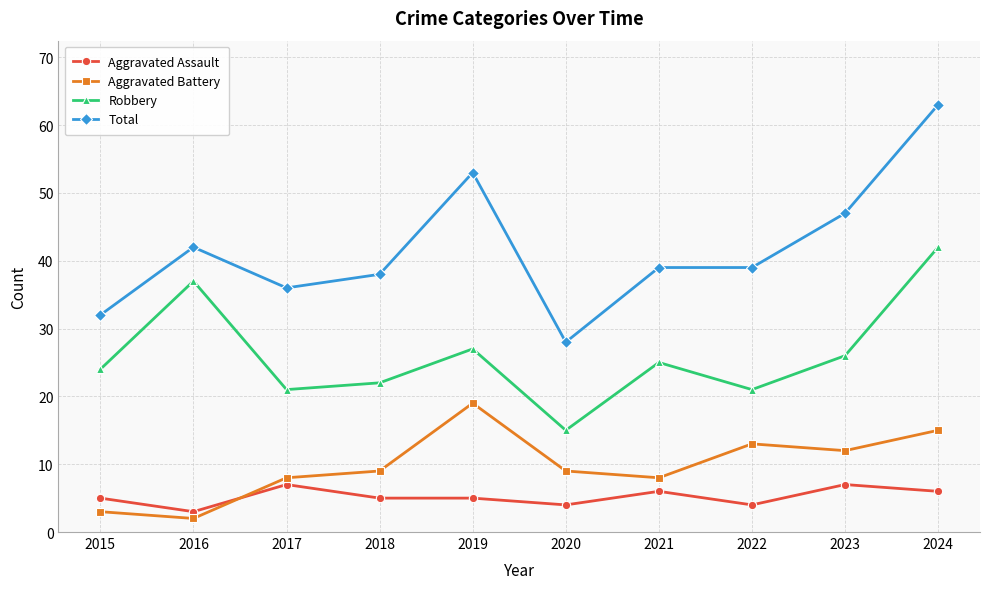

True or false: Robbery has more than 1 points higher than both neighbors.

True